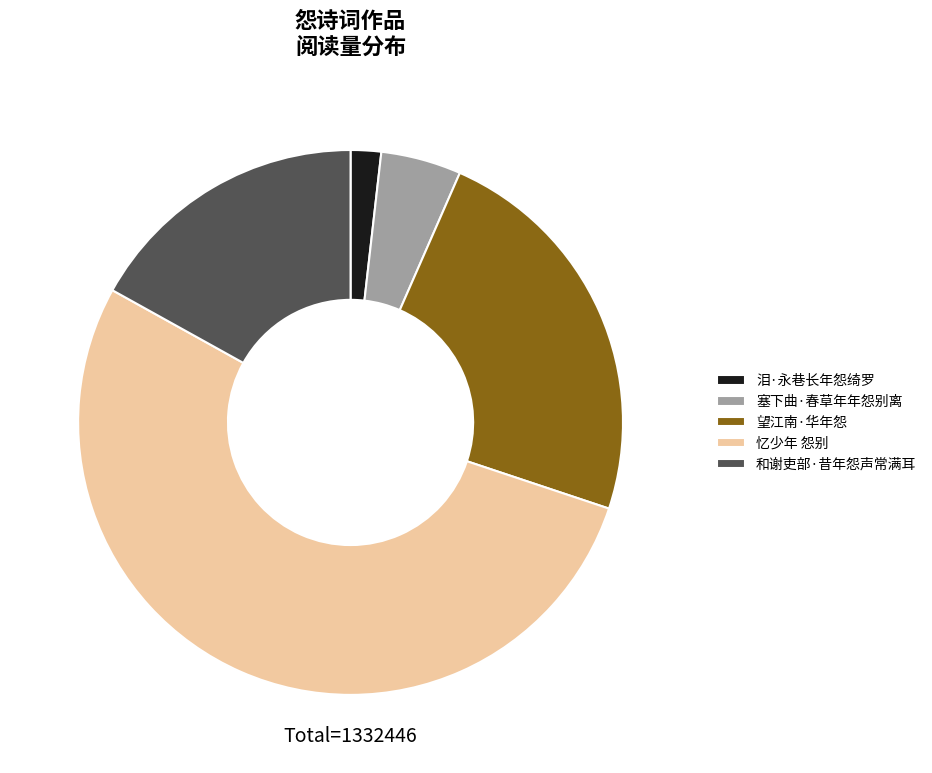

What is the largest slice in the pie chart?

忆少年 怨别